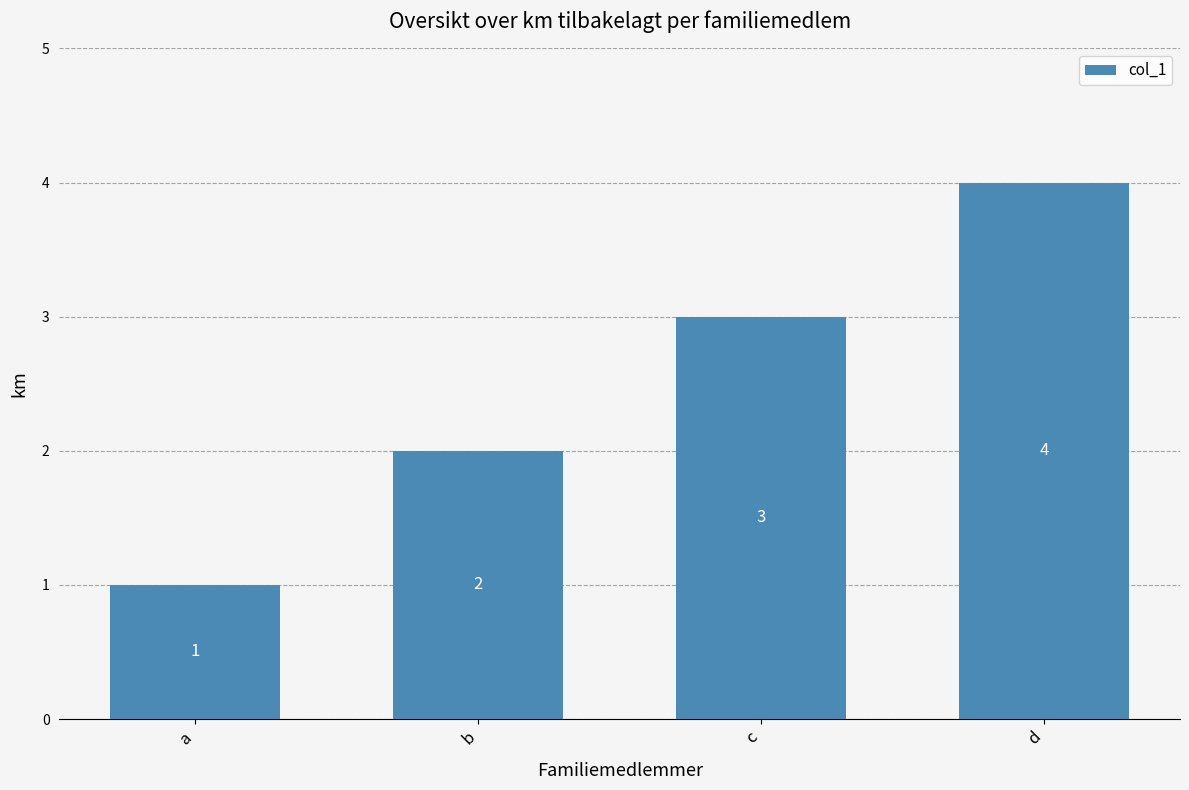

What is the ratio of the value at d to the value at c?

1.3